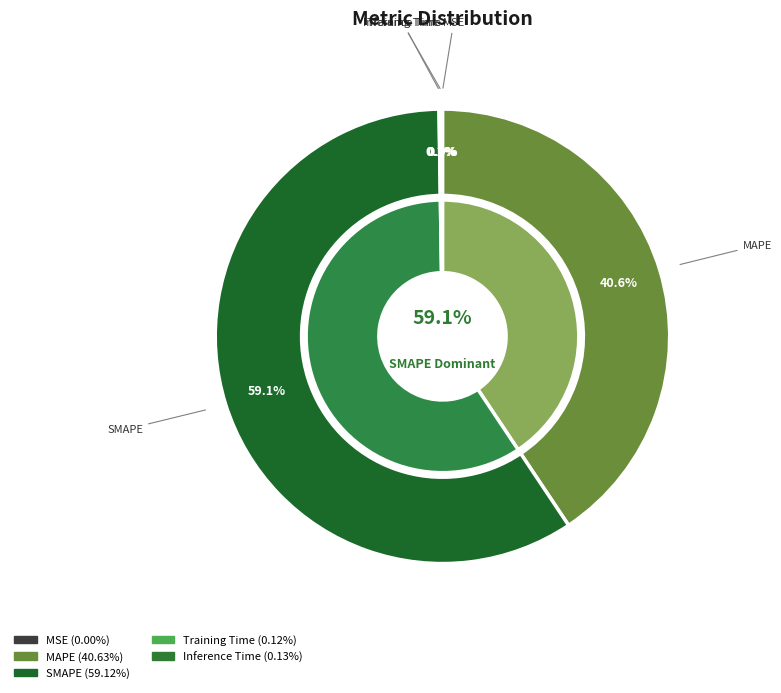

How many slices are in this pie chart?

5